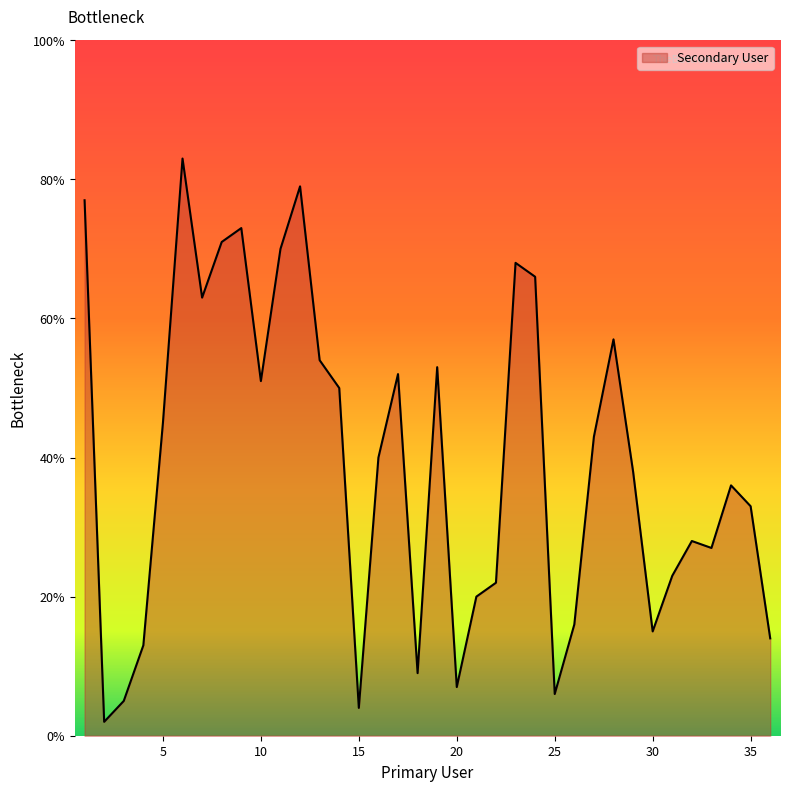

What is the difference between the maximum and minimum values?

81